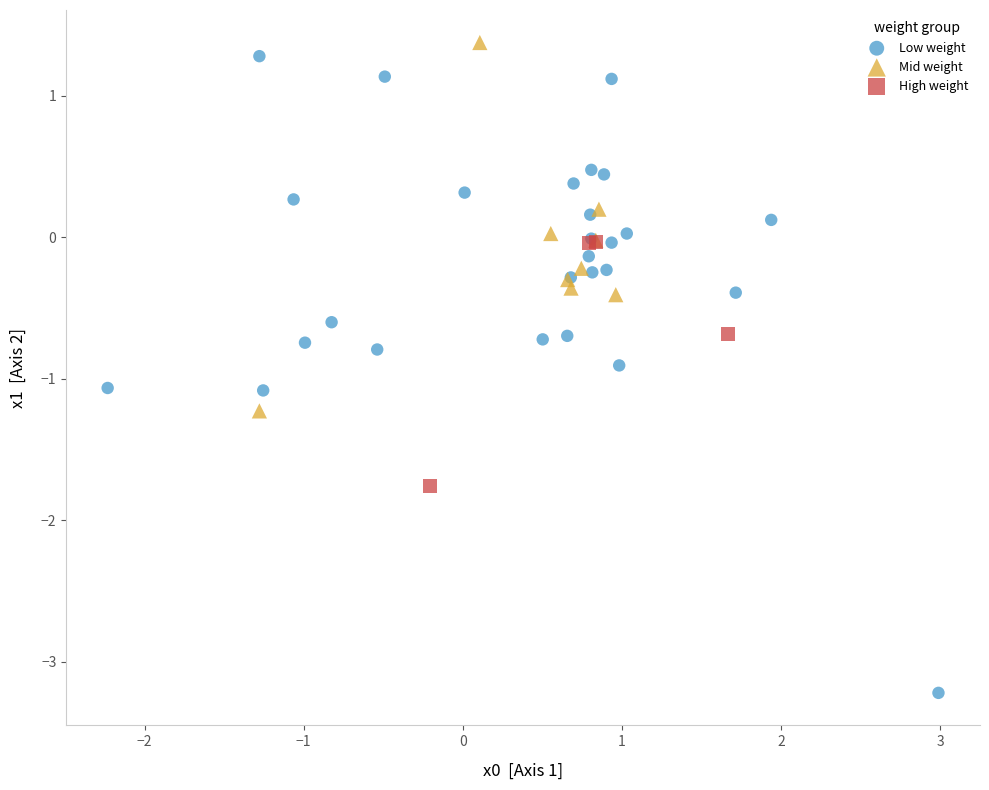

Which series reaches the minimum Y coordinate?

Low weight